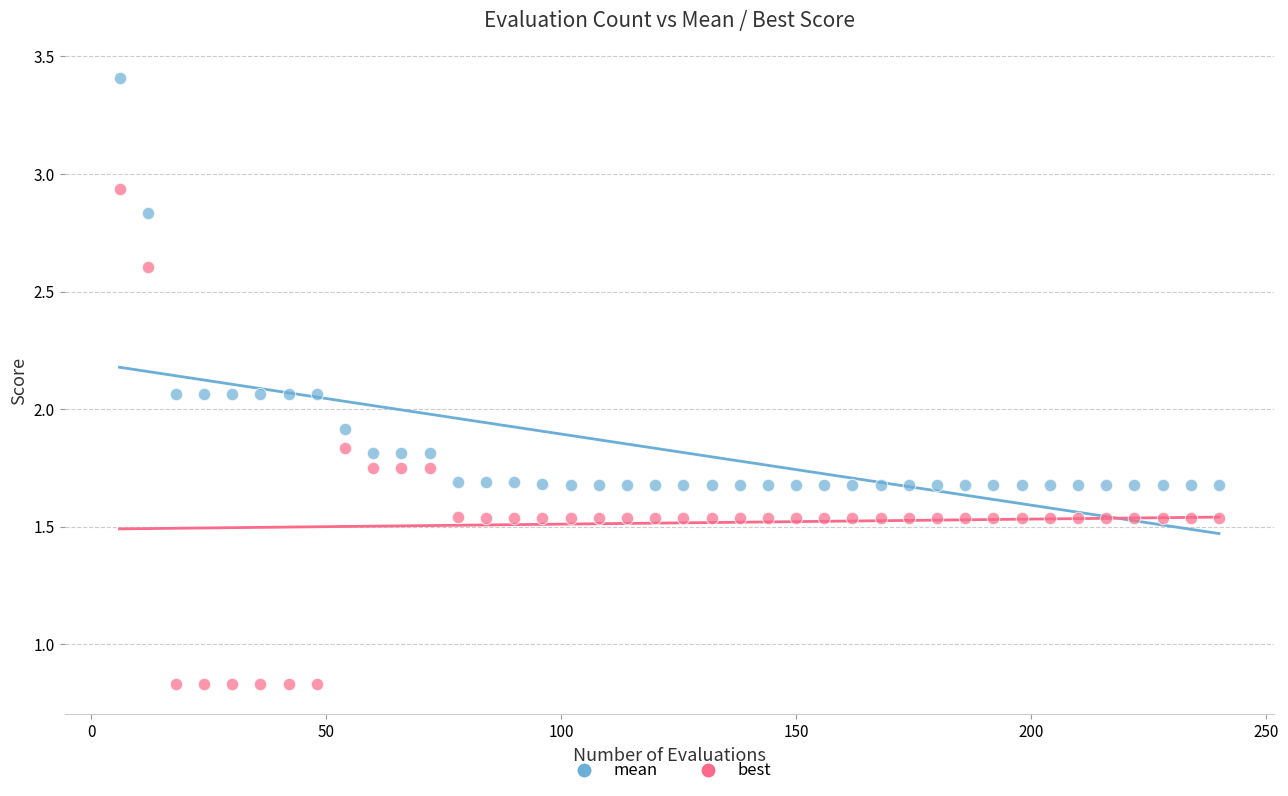

Across all data points, what is the range of X values (max minus min)?

234.0